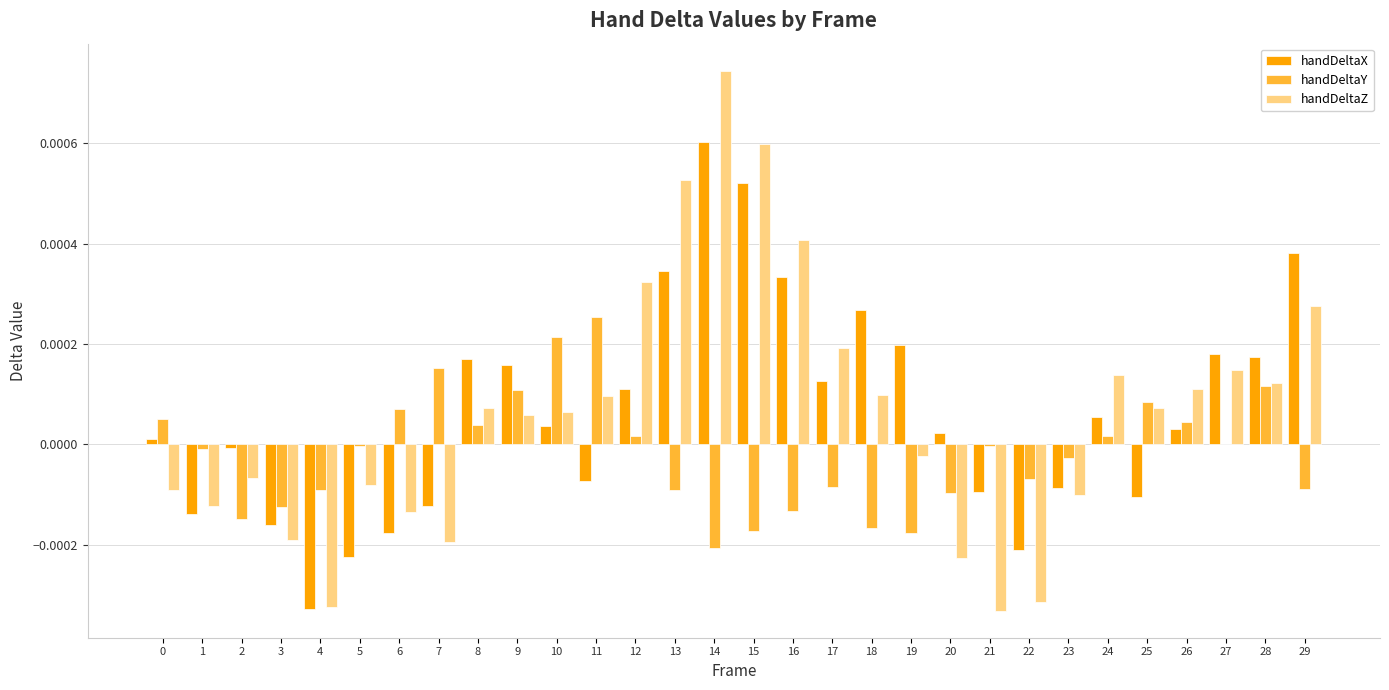

Which series changed the most between 3 and 28?

handDeltaX